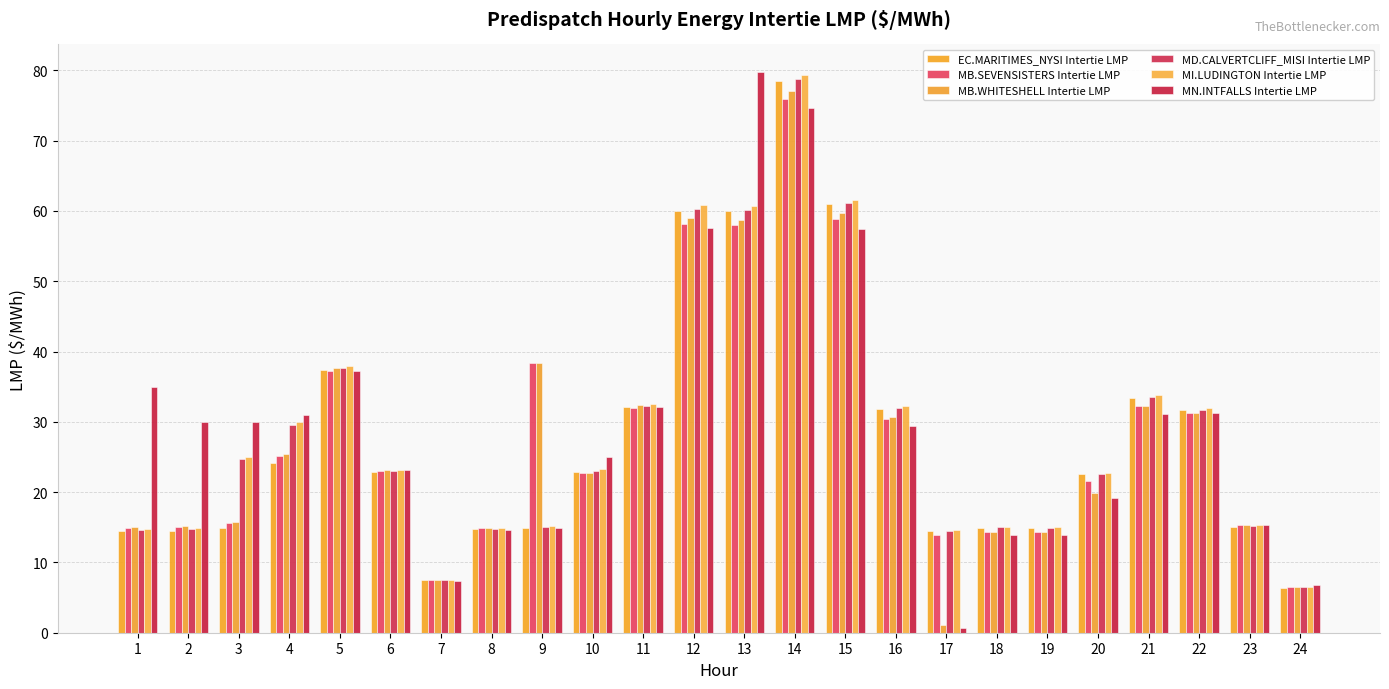

At which label does MB.SEVENSISTERS Intertie LMP first exceed 22?

4